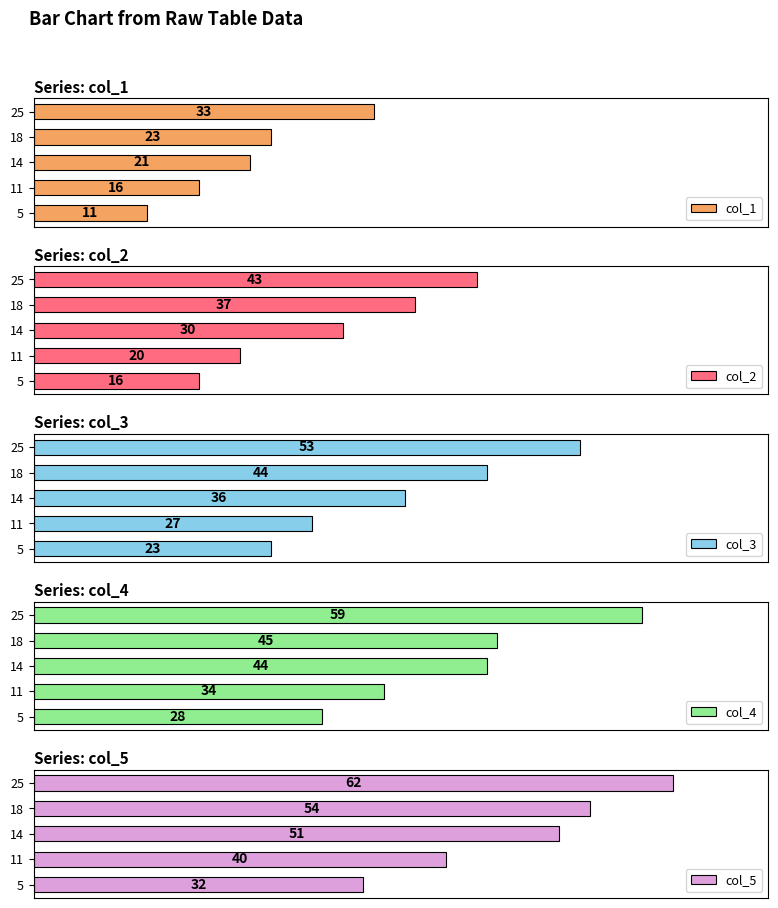

Which series has the widest spread of values?

col_4